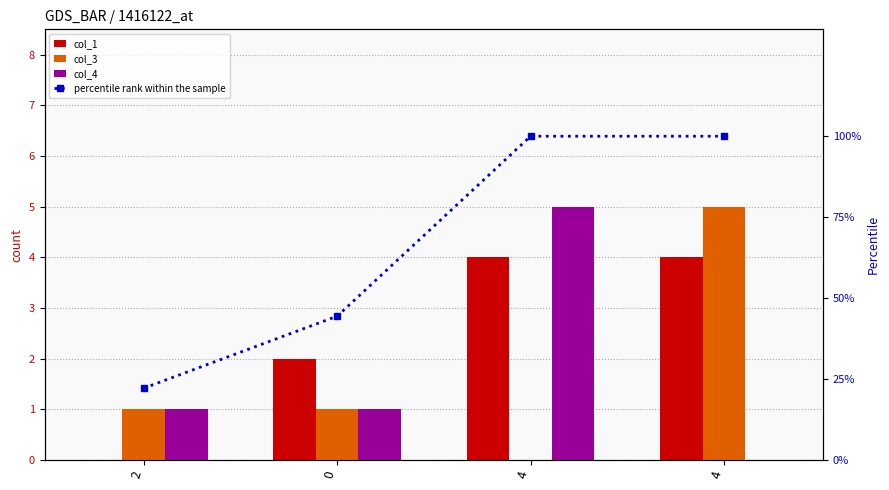

At 0, list the series in order from largest to smallest.

percentile rank within the sample, col_1, col_3, col_4